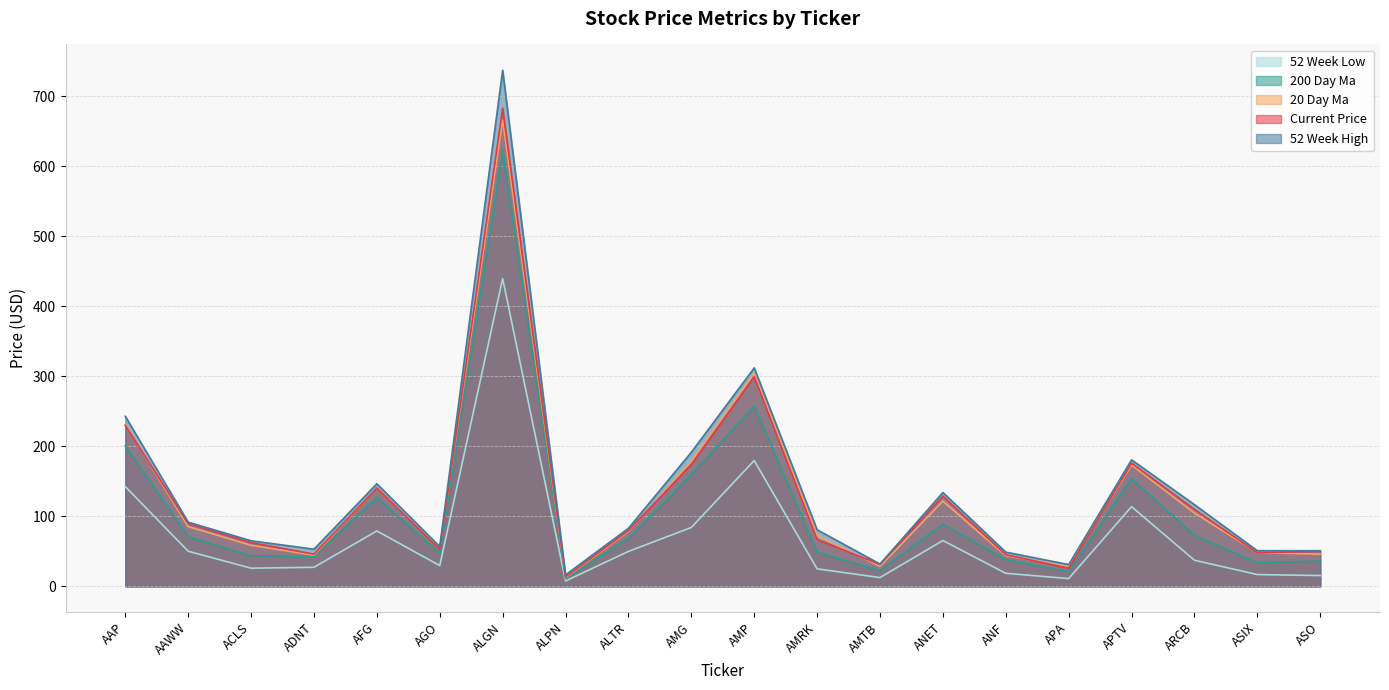

What is the difference between the 200_day_ma values at AMTB and ASO?

14.0